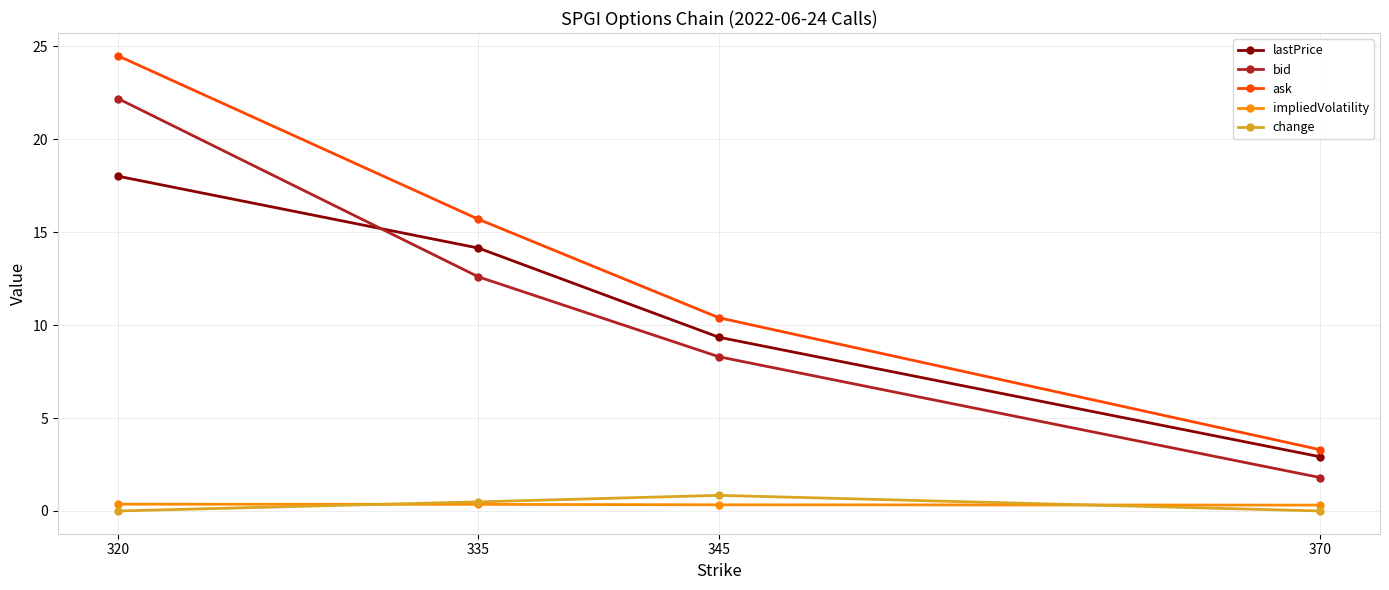

True or false: ask and impliedVolatility intersect in this chart.

False